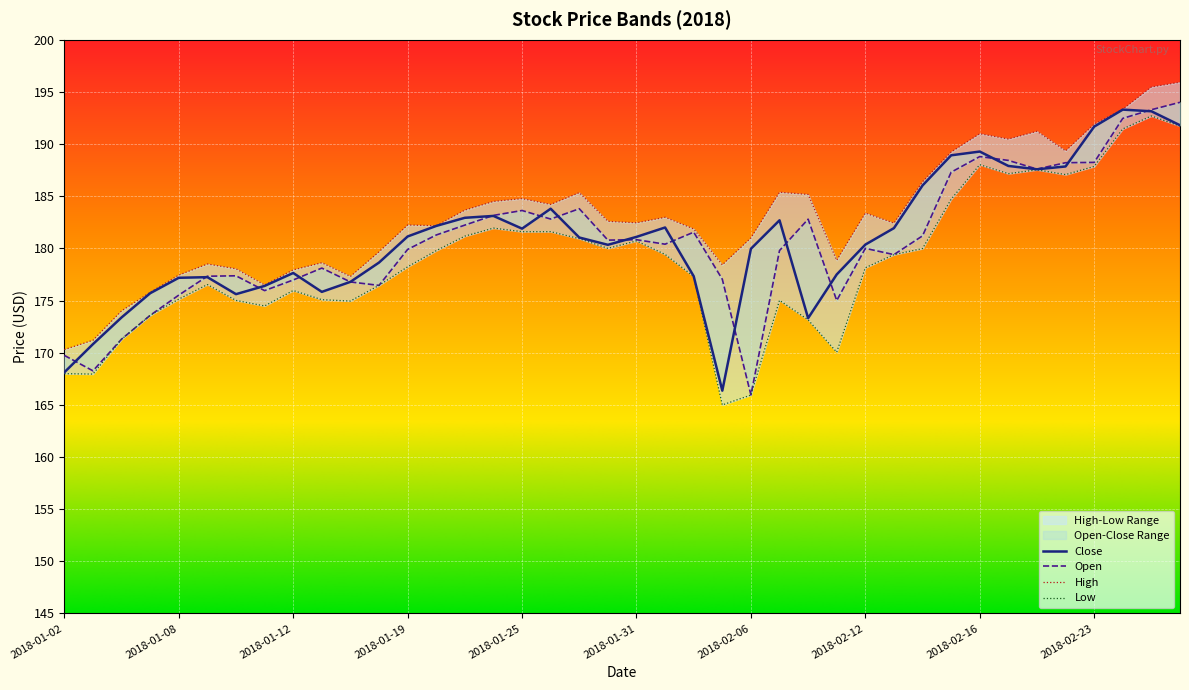

What value does the Close series have at 2018-02-12?

180.4